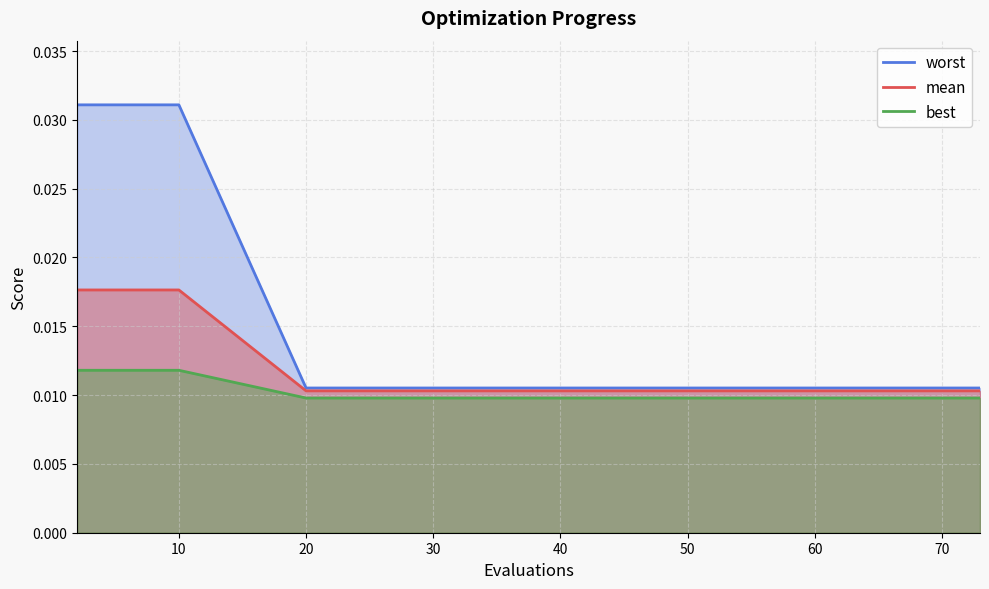

What is the sum of all mean values?

0.2